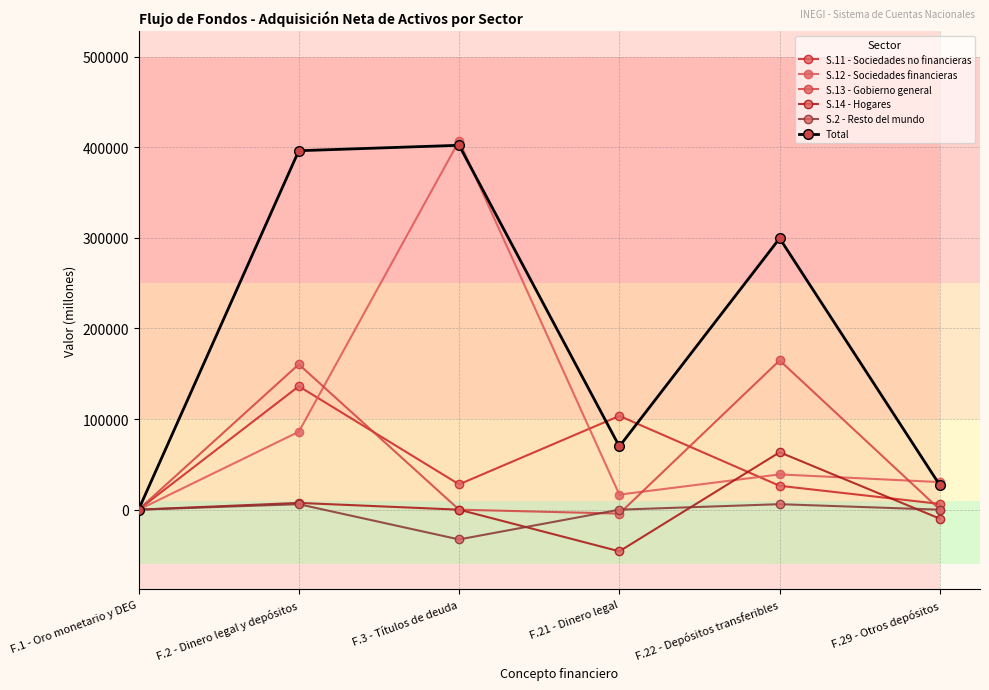

Reading left to right, extract all data points from this chart.

S.11 - Sociedades no financieras: 0.0	136182.2	27953.3	103477.3	26337.9	6367.0
S.12 - Sociedades financieras: -119.6	85981.2	407023.3	16616.6	38941.2	30423.4
S.13 - Gobierno general: 0.0	160421.7	0.0	-4357.6	164741.2	38.1
S.14 - Hogares: 0.0	7477.0	0.0	-45948.7	63370.2	-9944.6
S.2 - Resto del mundo: 0.0	6063.8	-32840.1	0.0	6063.8	0.0
Total: -119.6	396125.9	402136.5	69787.6	299454.4	26884.0